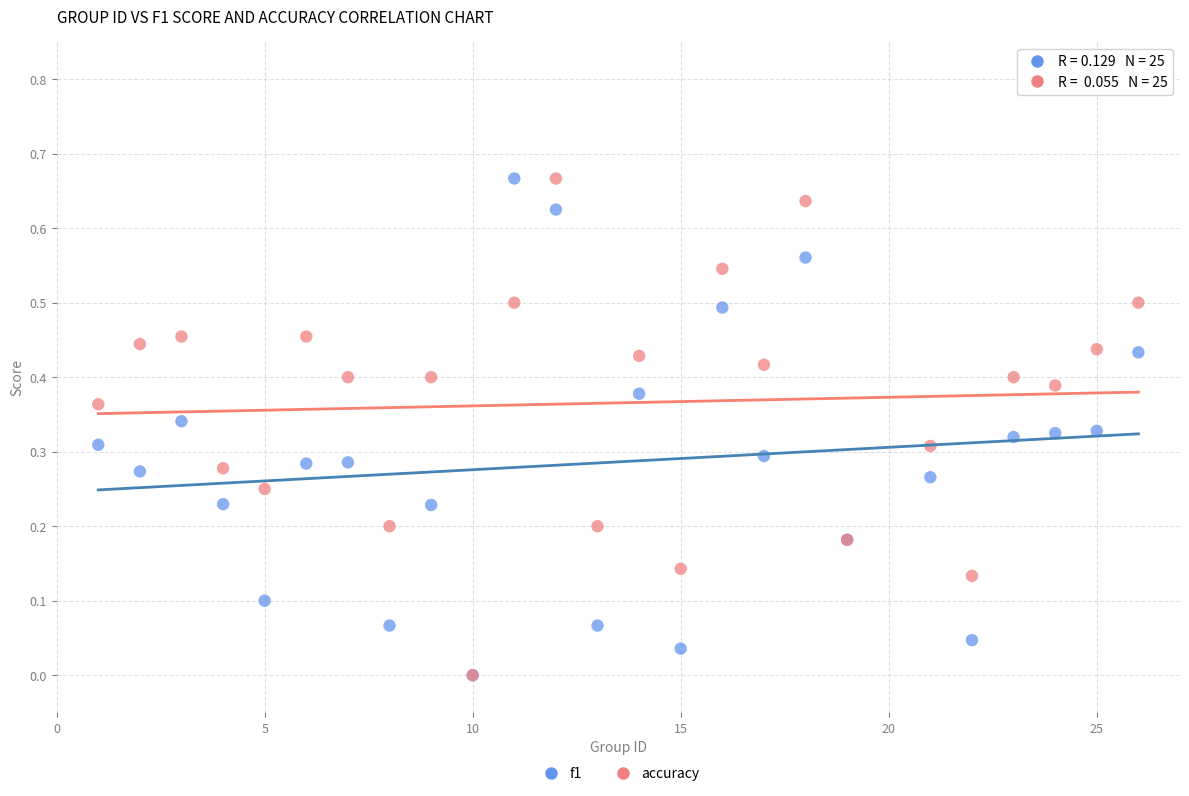

What are all the series names shown in the legend?

f1, accuracy